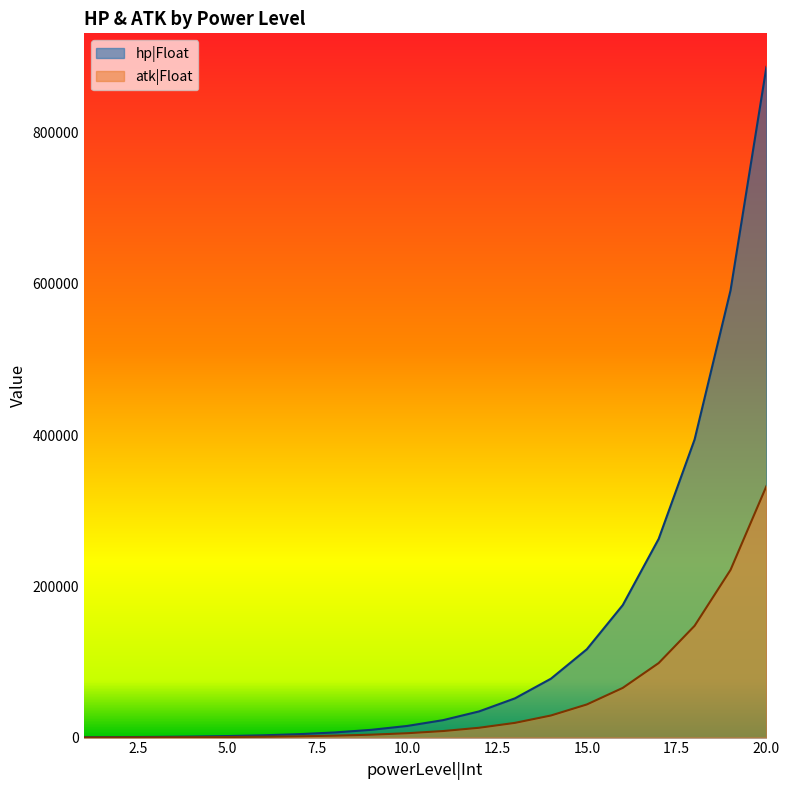

What is the greatest value displayed?

886735.1